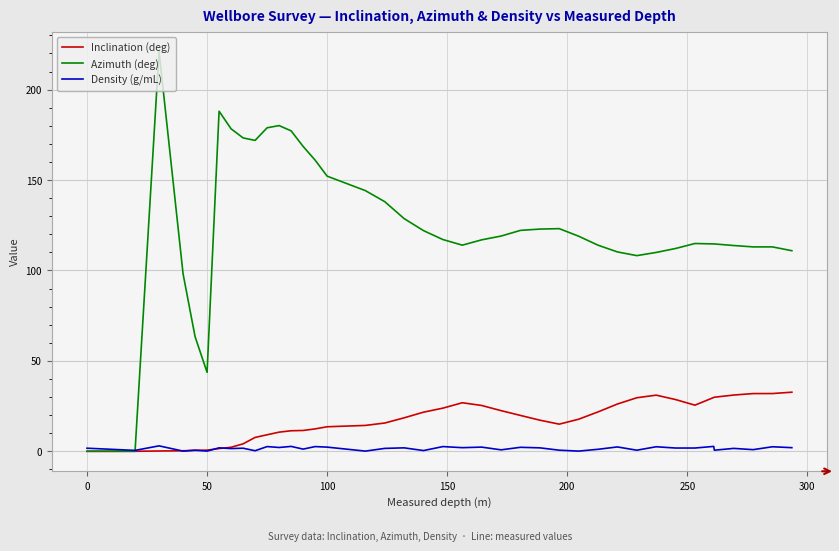

What is the maximum value shown in the chart?

221.0